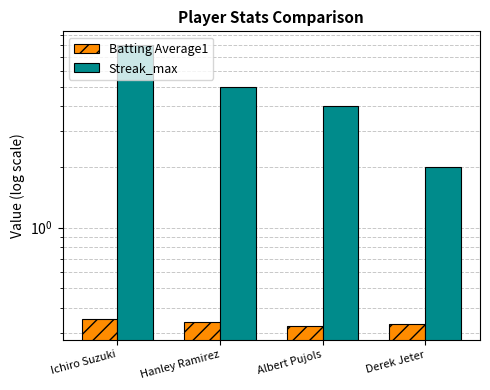

Rank the series by their average value, from highest to lowest.

Streak_max, Batting Average1